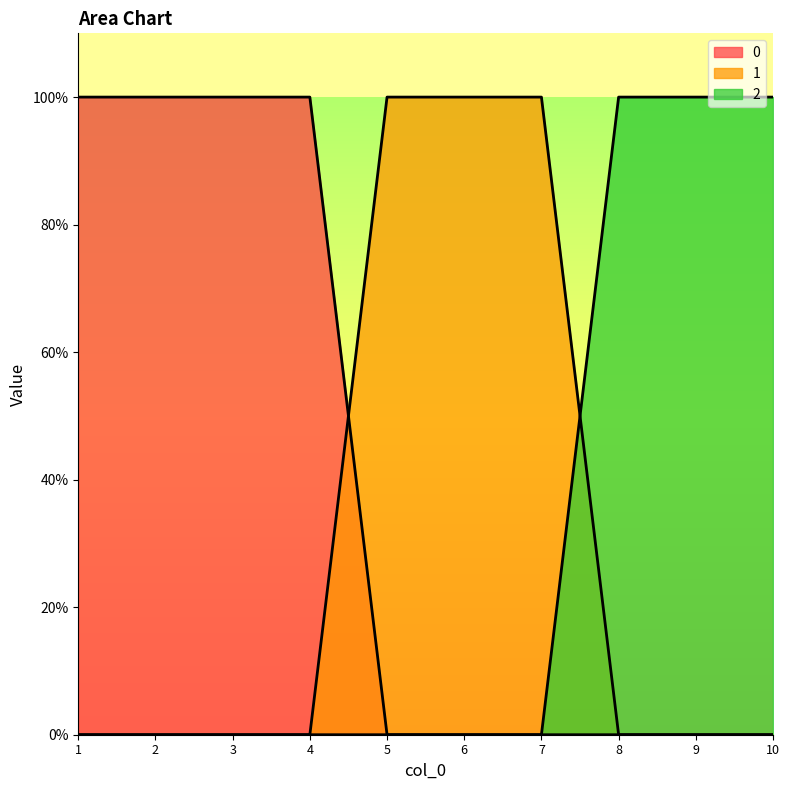

At how many categories does at least one series exceed 0?

10